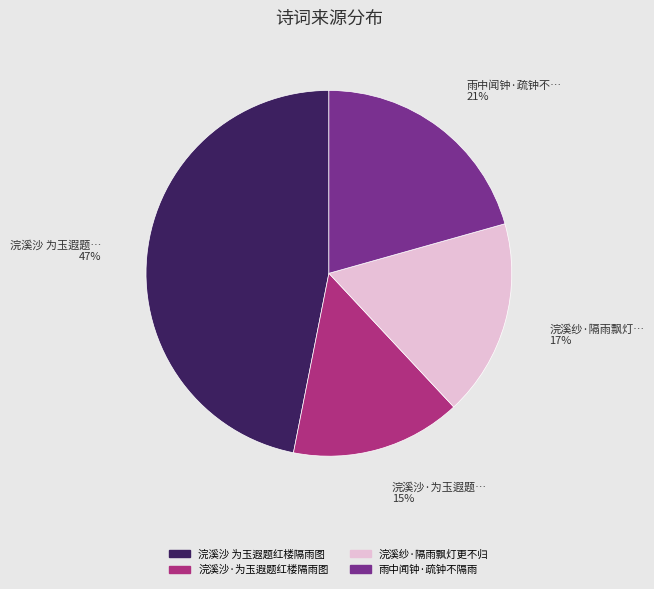

Is it true that 浣溪沙·为玉遐题红楼隔雨图 is 15% of the pie?

True